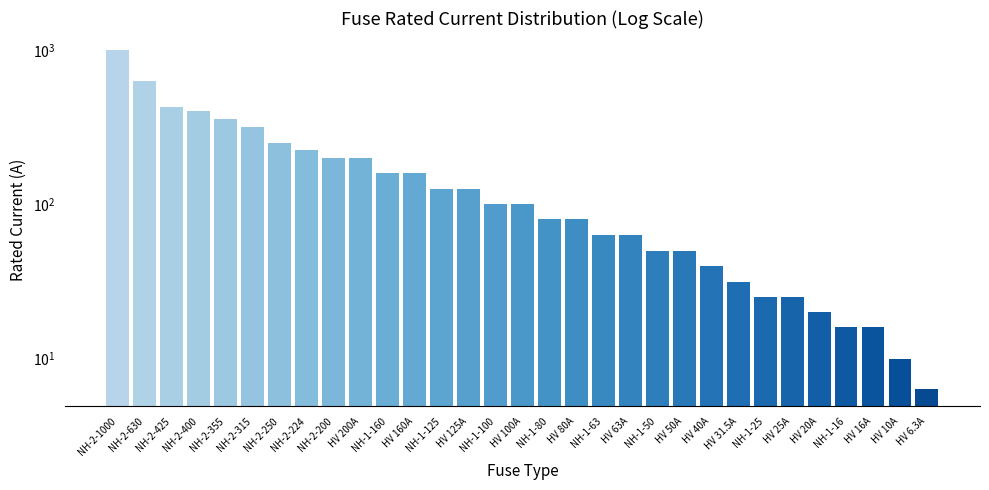

What is the ratio of the value at NH-1-125 to the value at HV 16A?

7.8